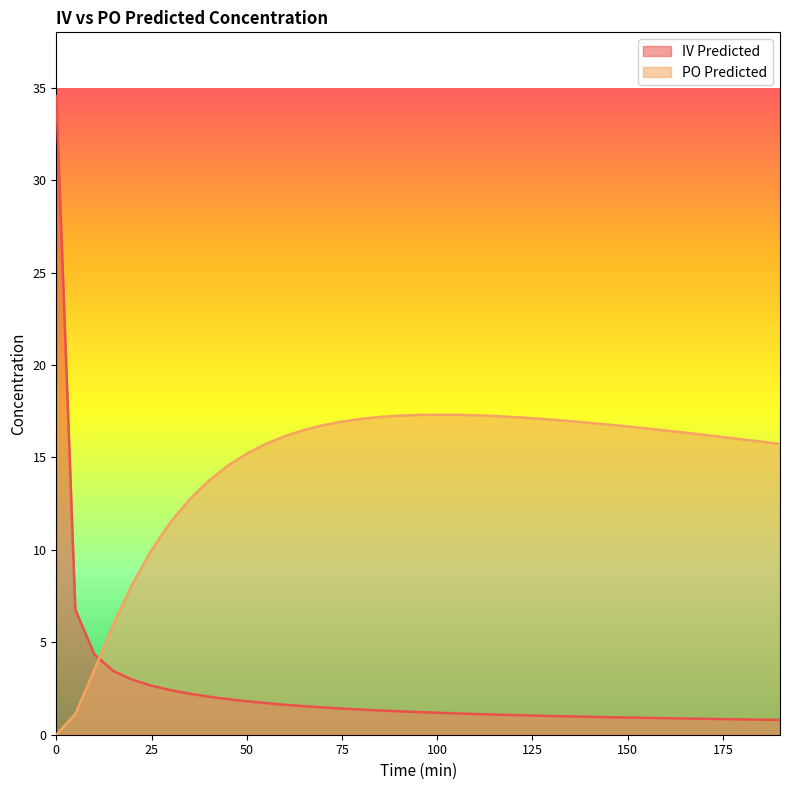

How many distinct data groups are displayed?

2